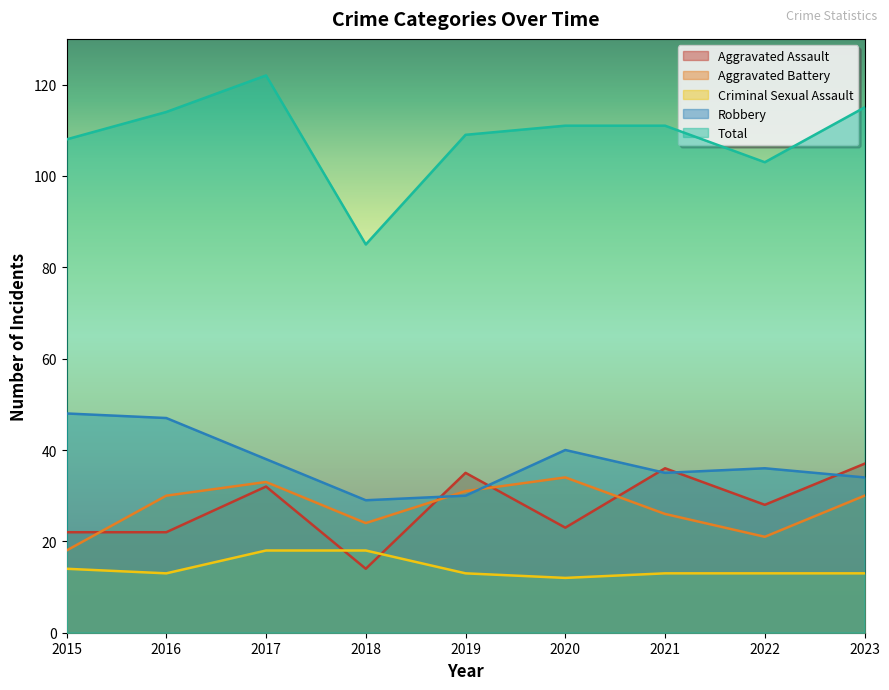

What is the difference between the Aggravated Battery values at 2020 and 2016?

4